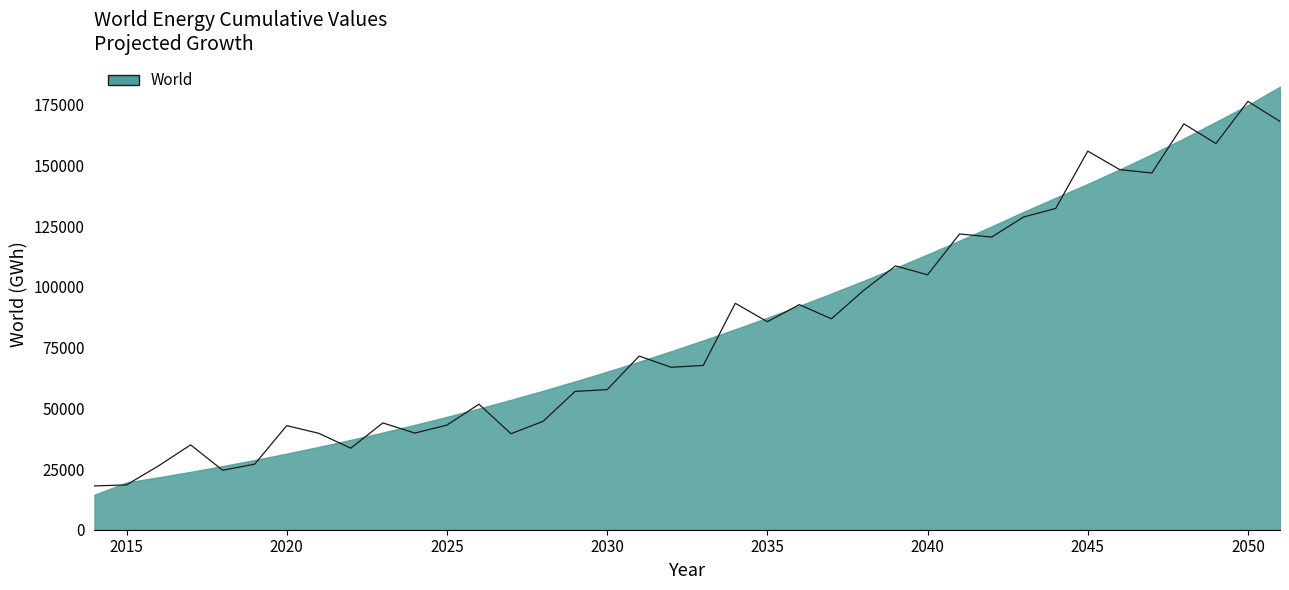

What is the difference between the maximum and minimum values?

158412.1